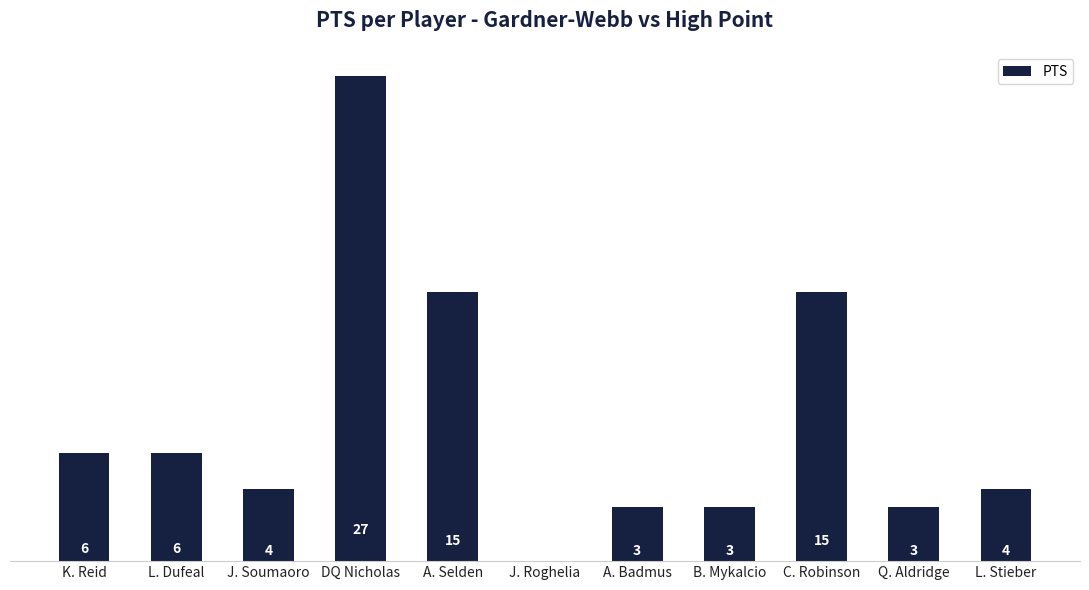

Approximately how many times larger is the value at B. Mykalcio compared to A. Badmus?

1.0